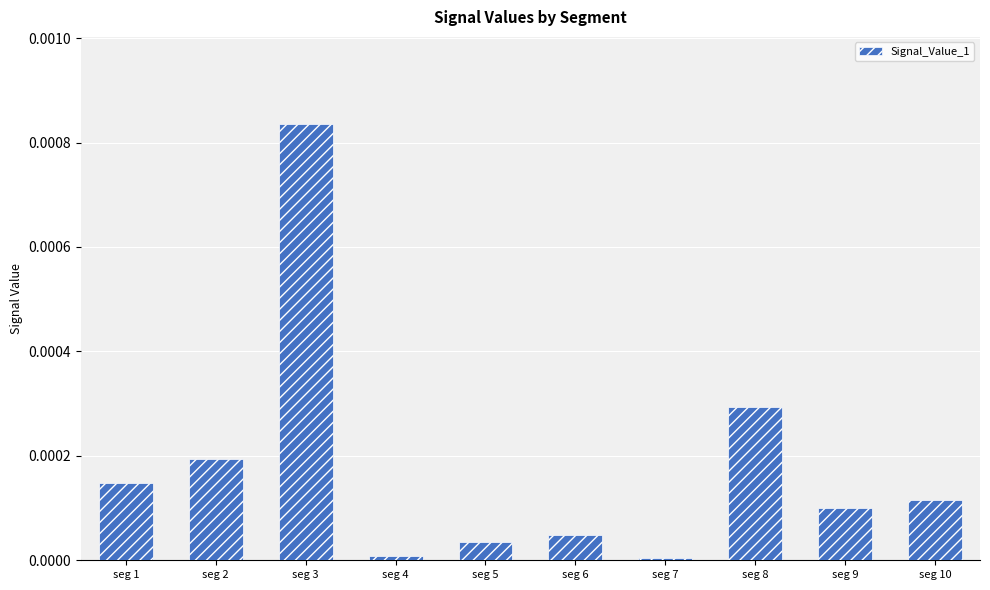

Which has a higher value, seg 2 or seg 1?

seg 2